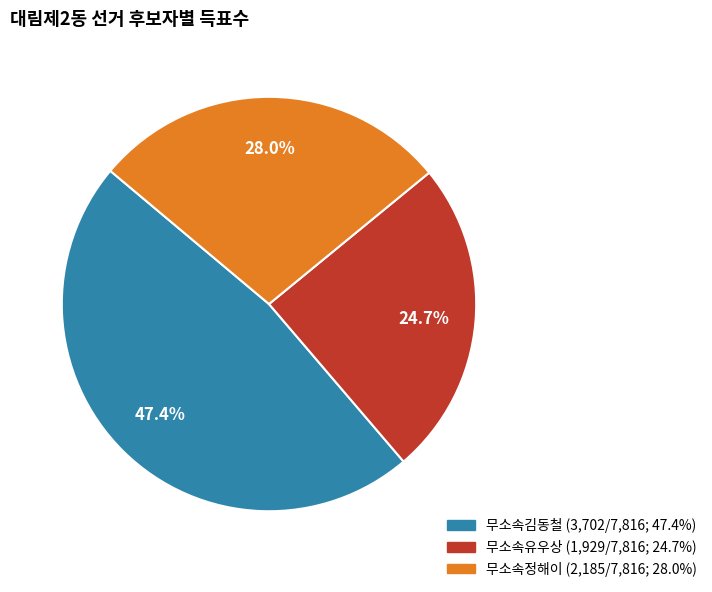

To the nearest percent, what portion does 무소속정해이 represent?

28%